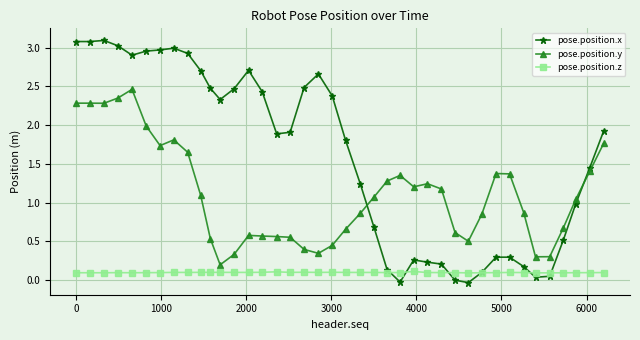

What is the sum of all pose.position.z values?

3.9